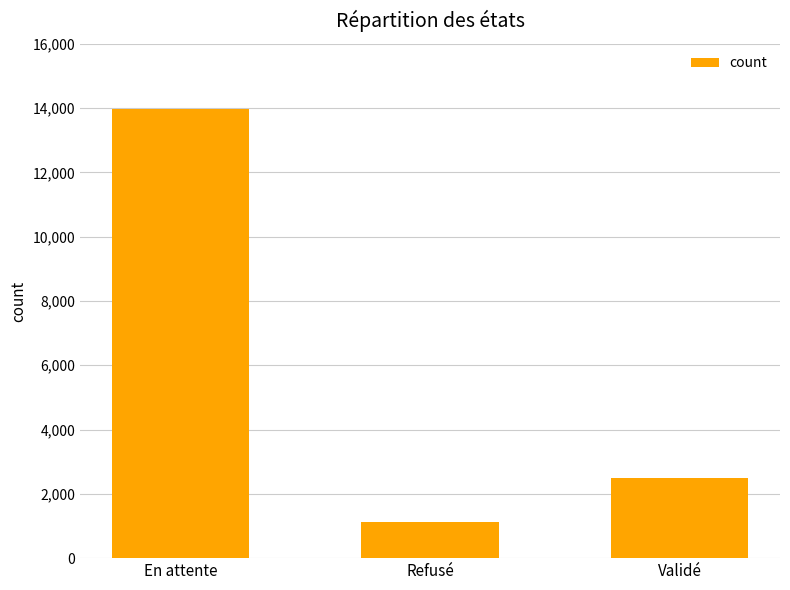

What is the value of the 3rd bar from the left?

2501